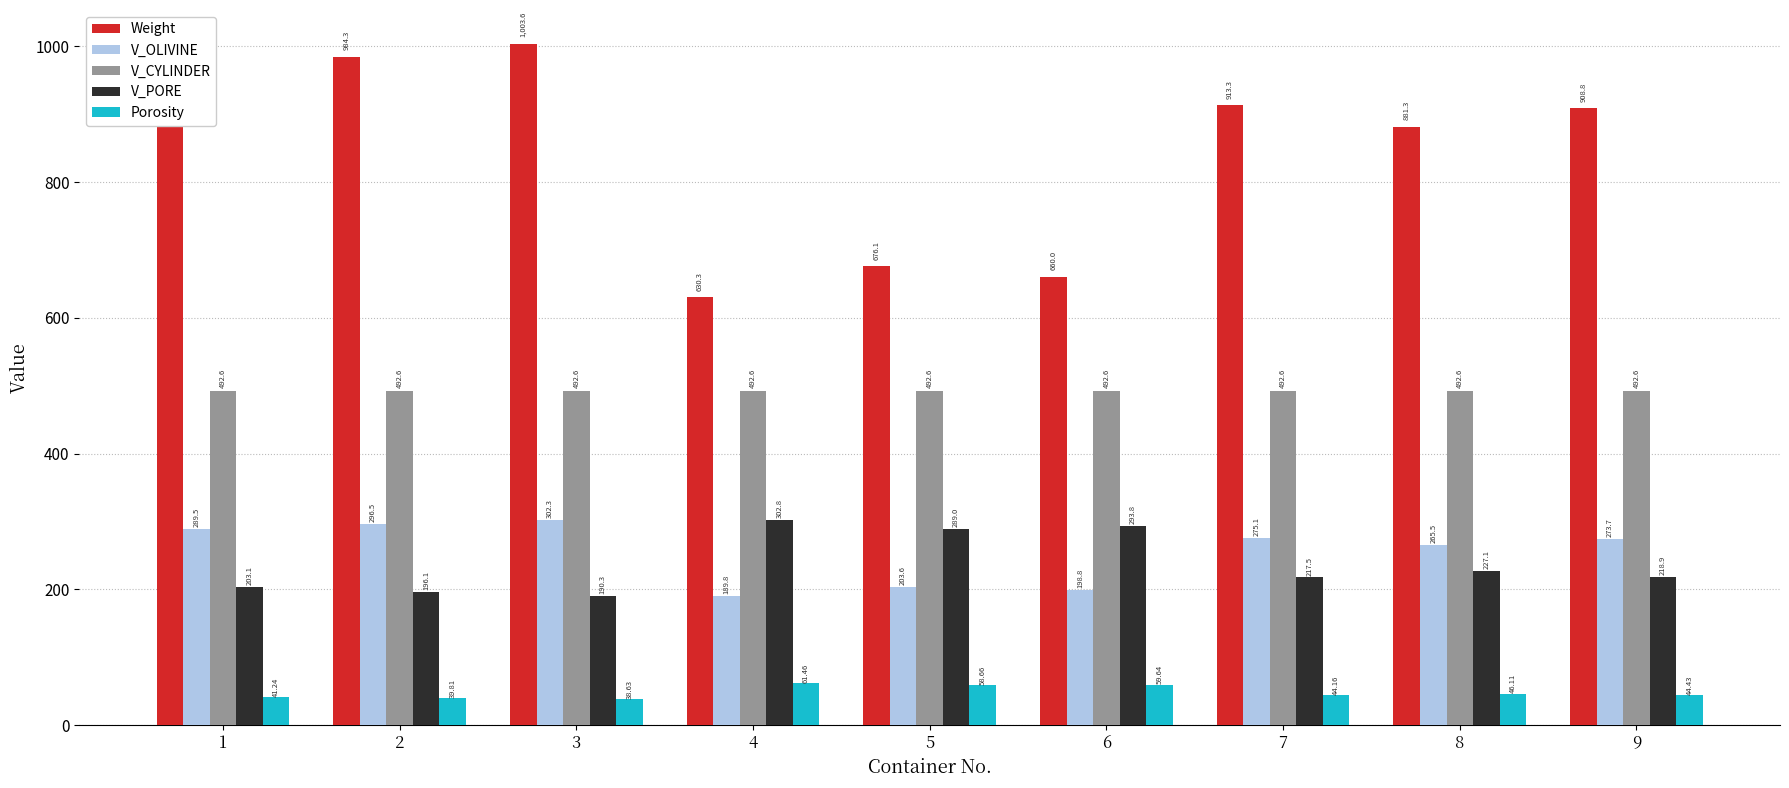

Which series has the largest range (max minus min)?

Weight